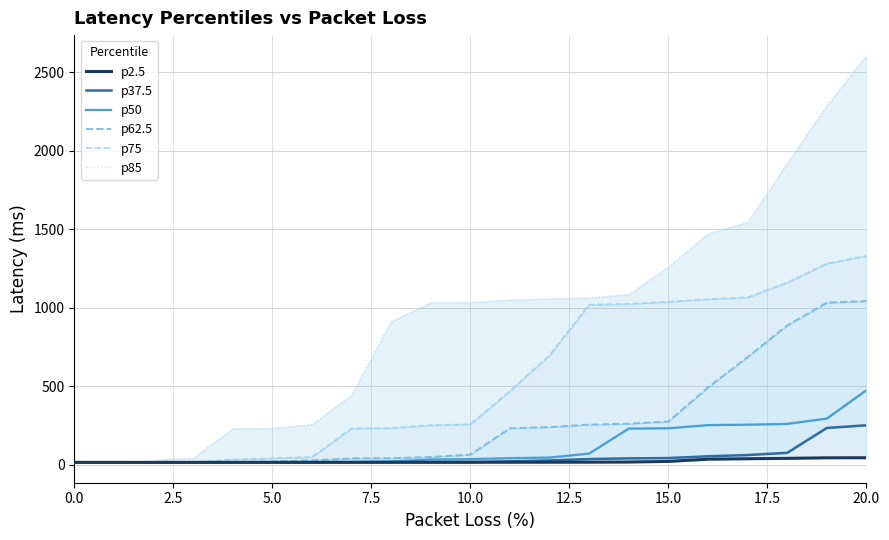

True or false: p50 has a value of 14.3 at 5.0.

True